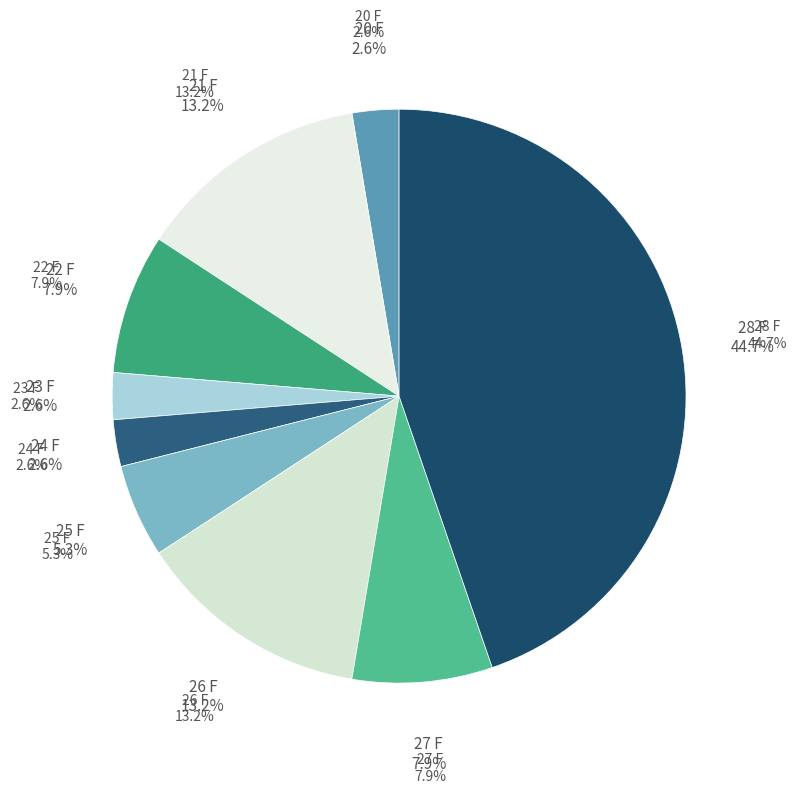

What is the largest slice in the pie chart?

28 F